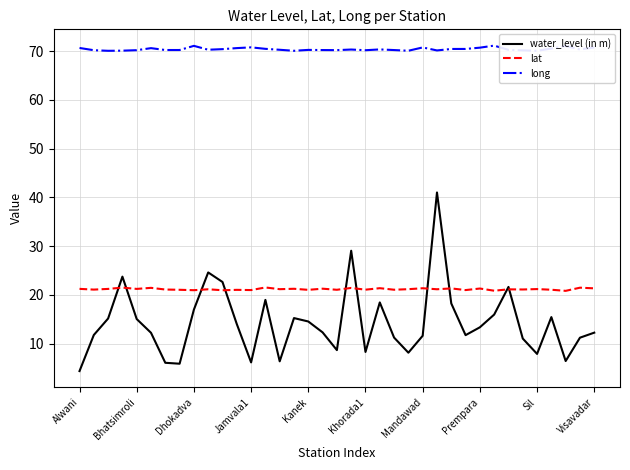

The value of water_level (in m) at Dhokadva is 30.0. True or false?

False